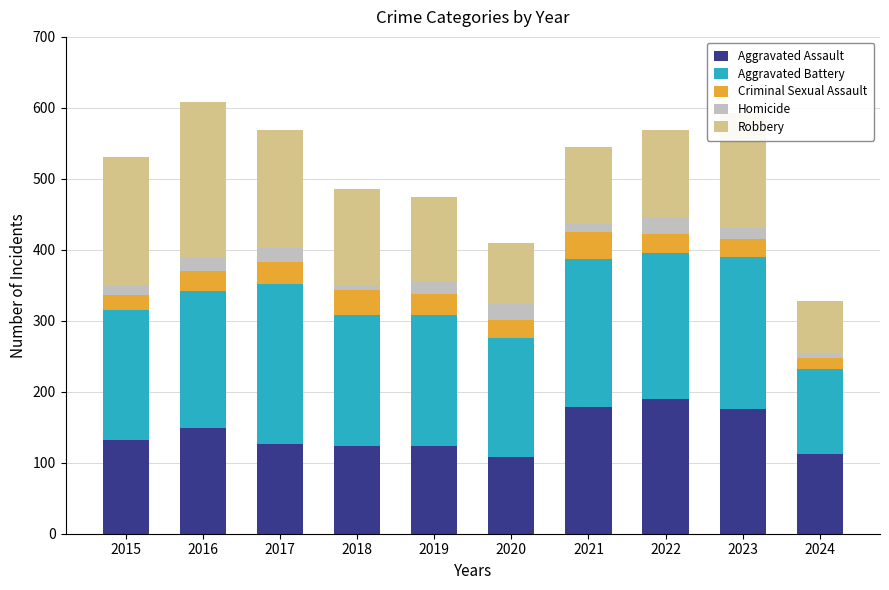

What is the maximum value for Aggravated Assault?

190